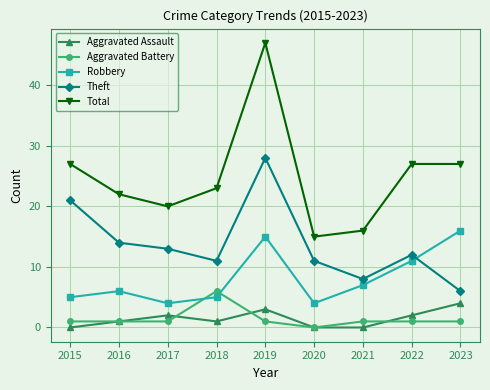

At which label is Theft closest to 17?

2016